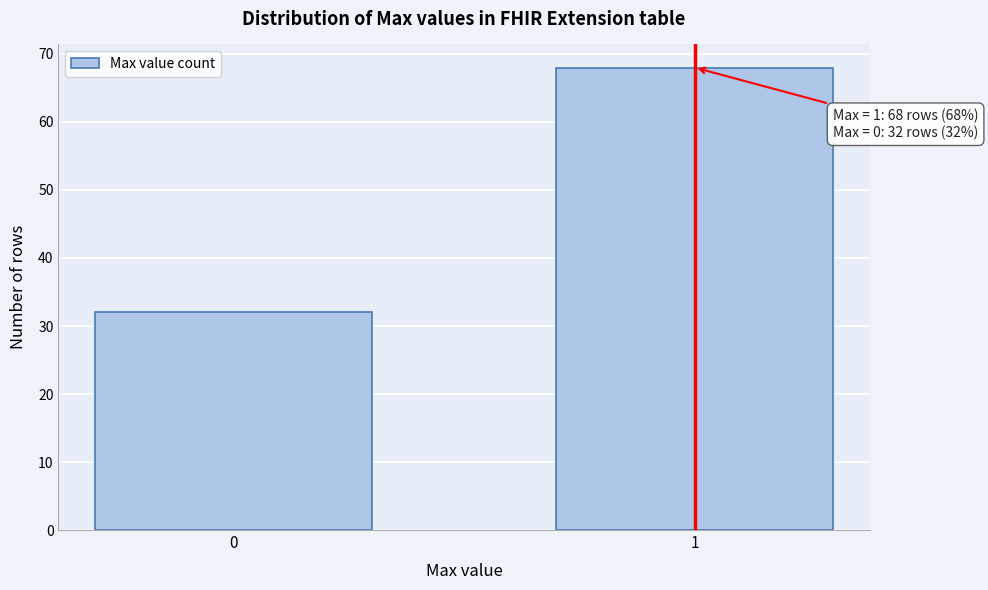

Reading left to right, list all the values displayed in this chart.

0=32	1=68